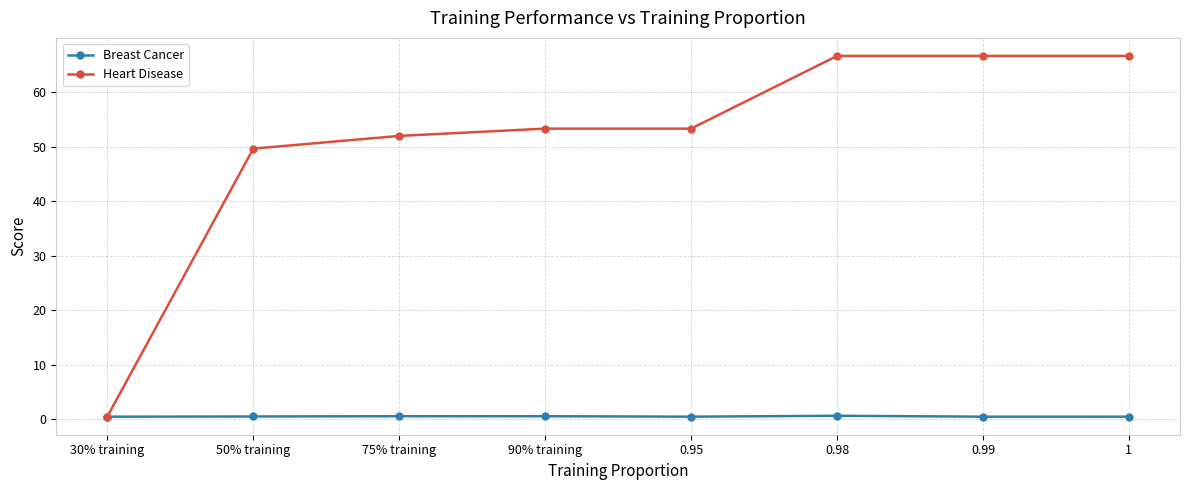

Does the chart display data point markers on the line(s)?

Yes